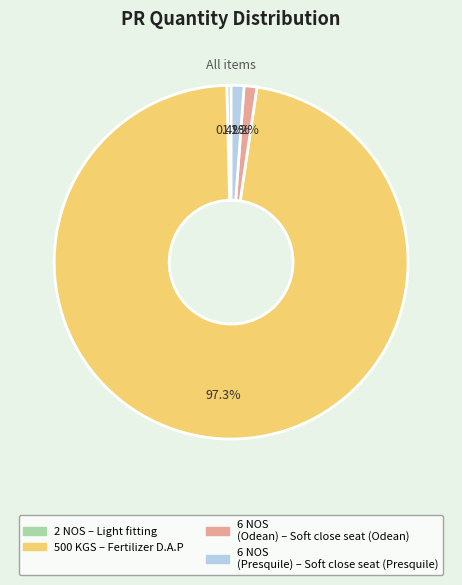

To the nearest percent, what is the average slice percentage?

25%